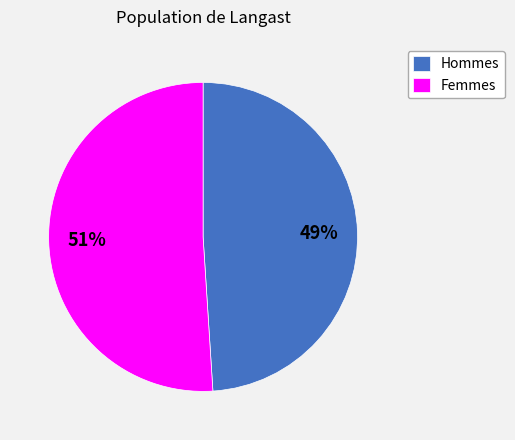

Is it true that Hommes is 57% of the pie?

False